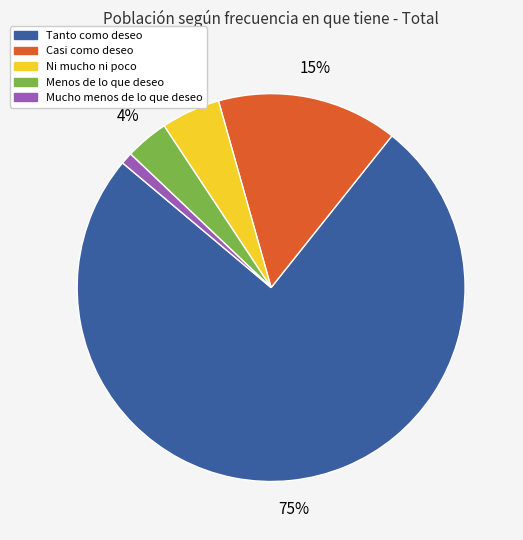

Between Ni mucho ni poco and Tanto como deseo, which is larger?

Tanto como deseo